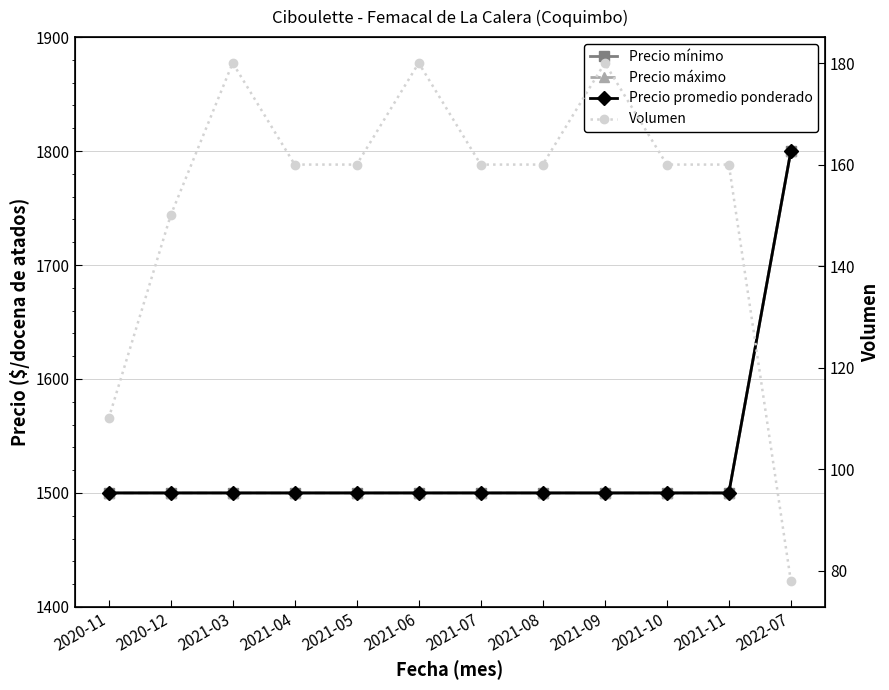

Is the value of Precio máximo at 2021-11 greater than the value of Volumen at 2022-07?

Yes